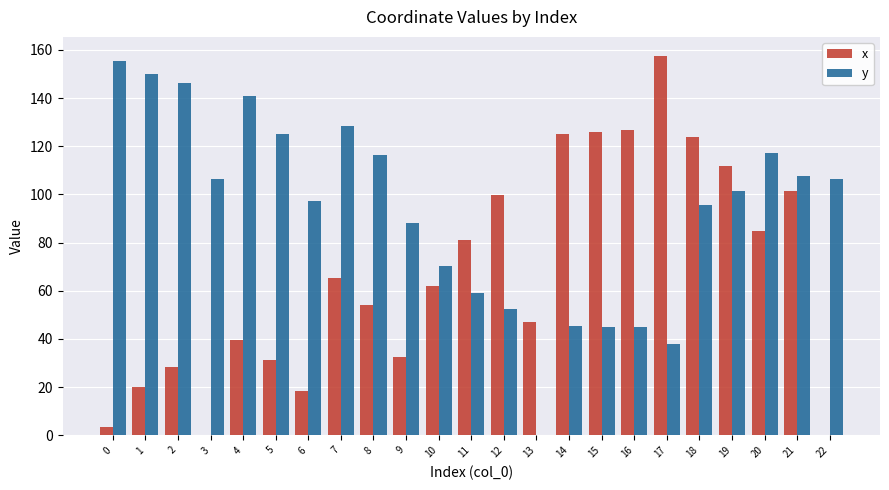

Is it true that x equals 65.3 at 13?

False